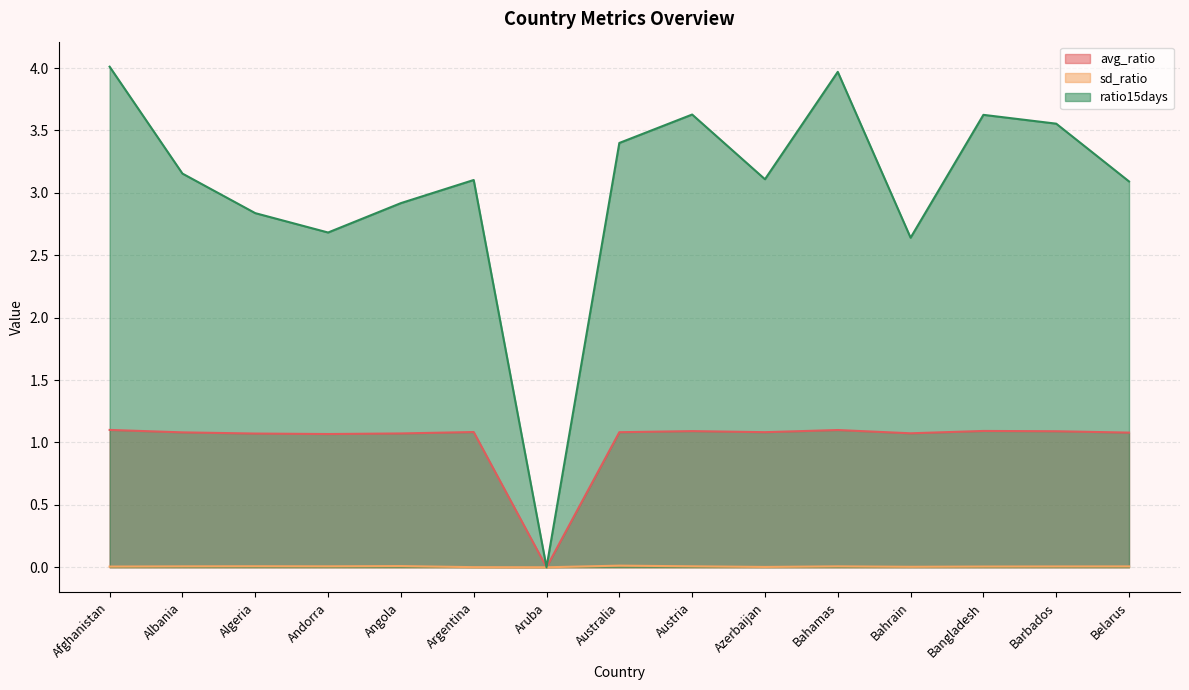

Which series has the largest total across all categories?

ratio15days